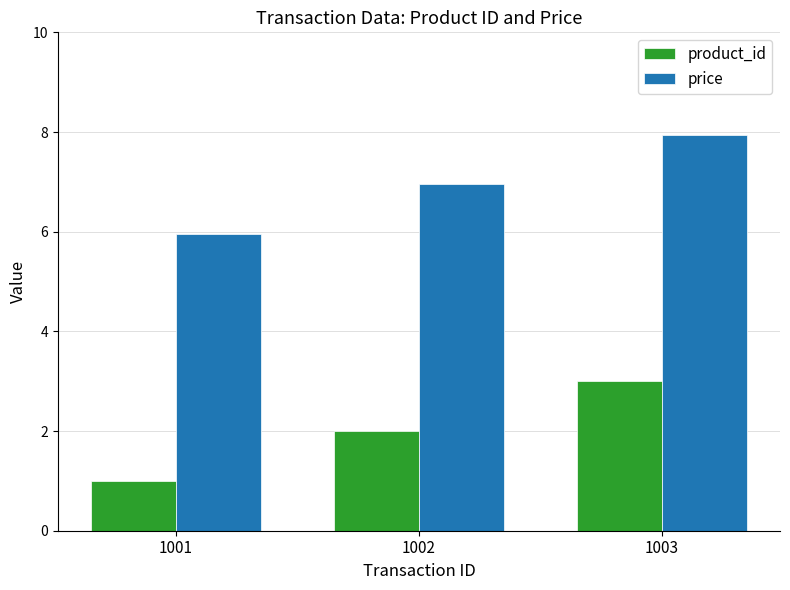

True or false: price has a value of 7.0 at 1002.

True